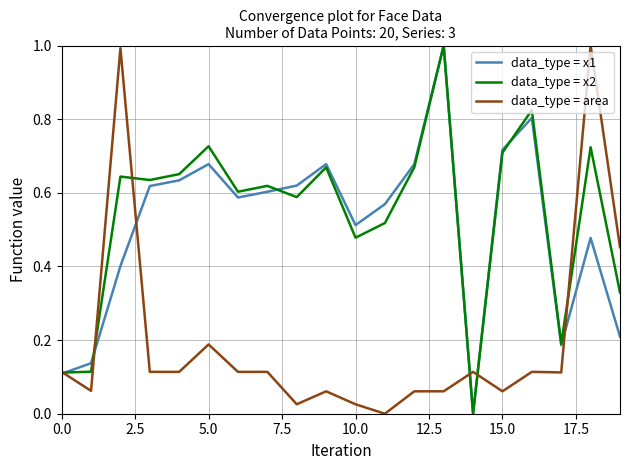

Does the chart have visible grid lines?

Yes